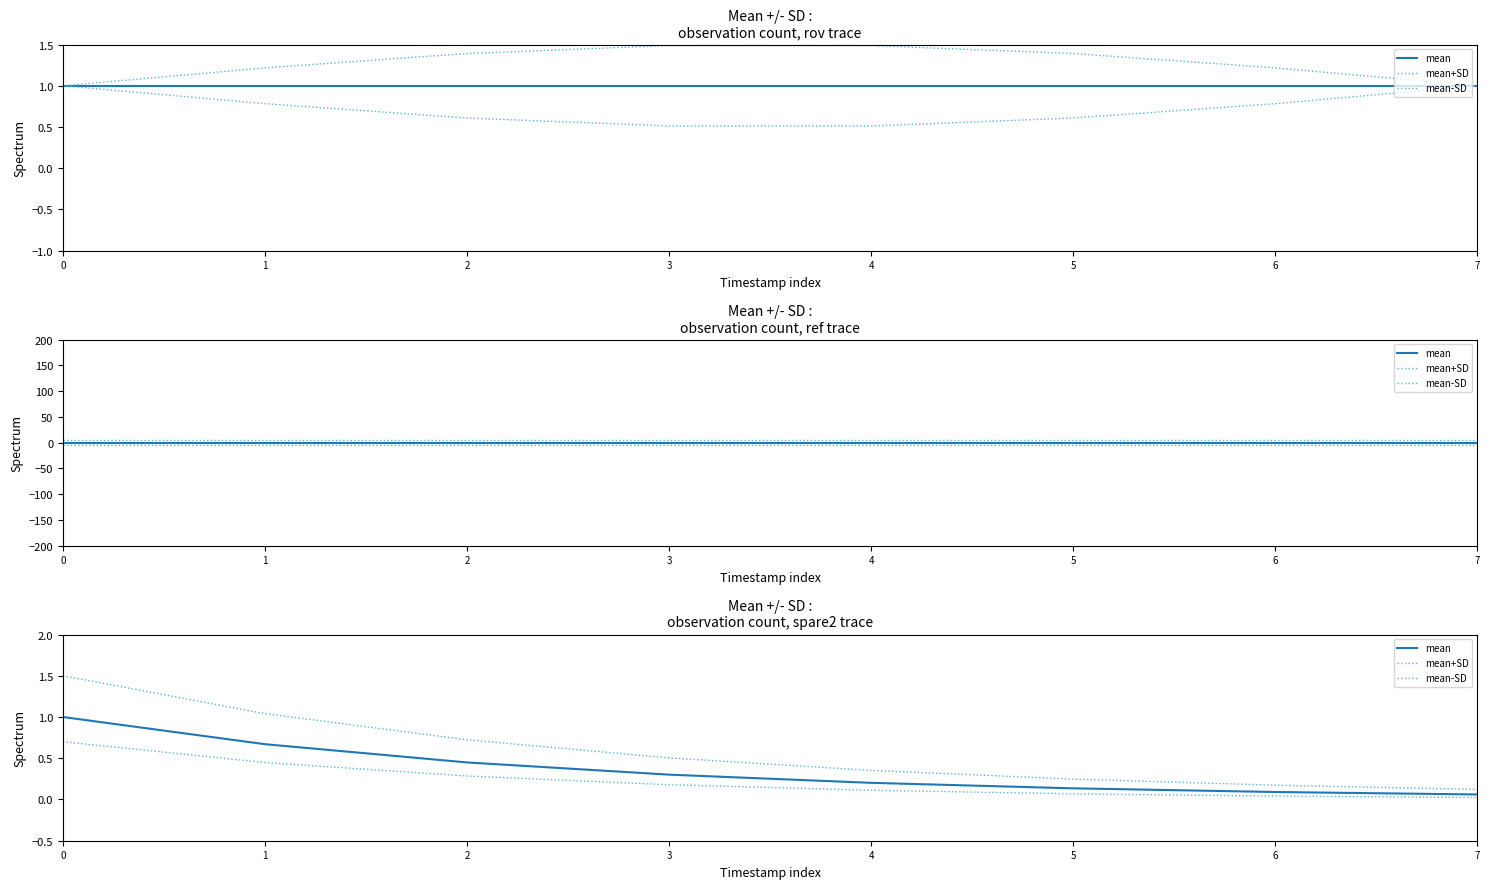

True or false: mean+SD and mean-SD intersect in this chart.

False